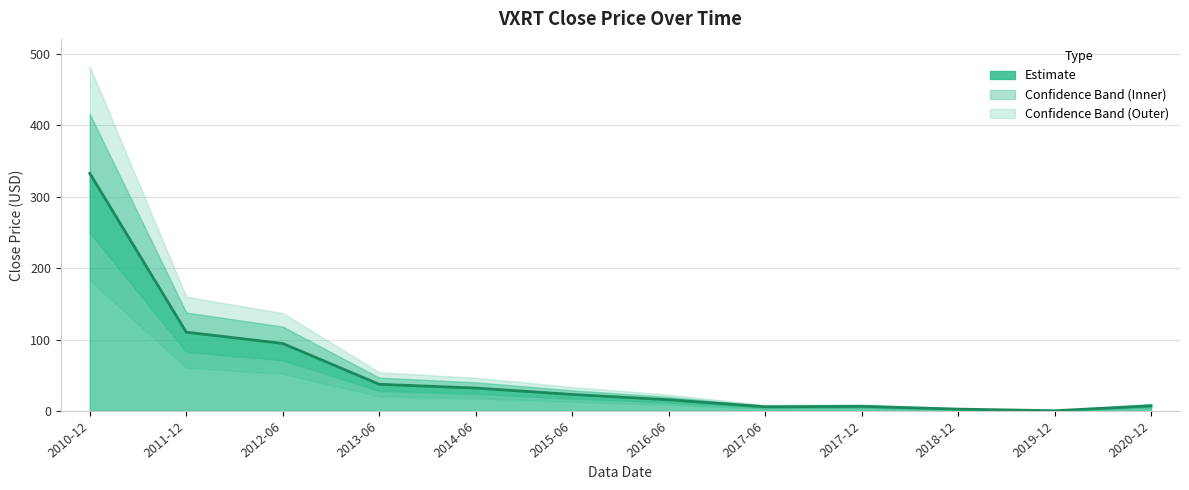

Between 2016-06 and 2020-12, which is larger?

2016-06